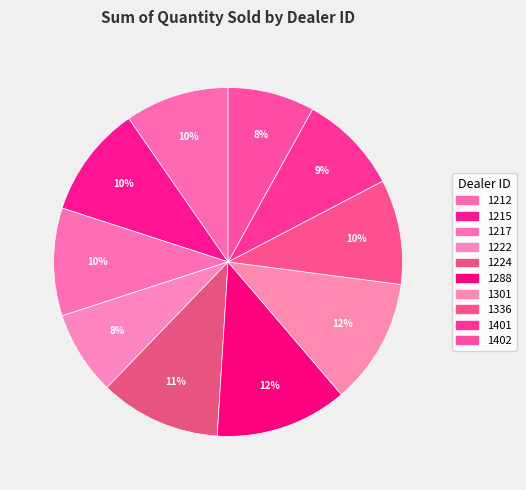

How many segments does this pie chart have?

10